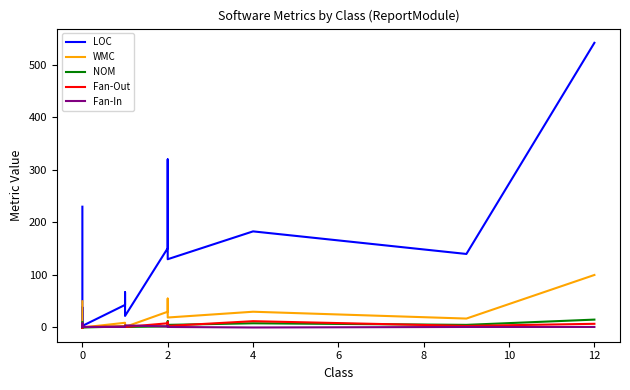

Does the chart have visible grid lines?

No